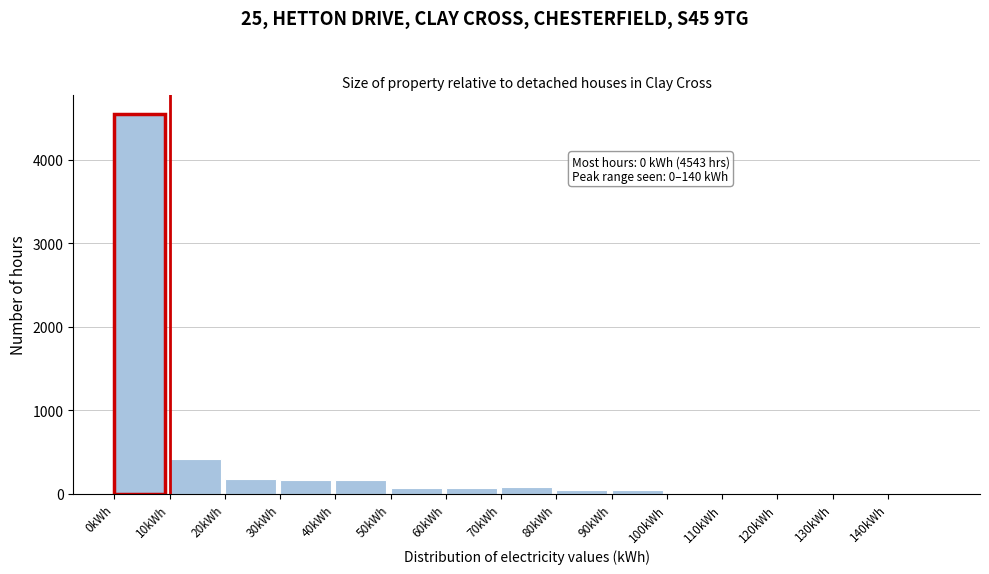

Which range on the x-axis has the tallest bar?

0 to 10